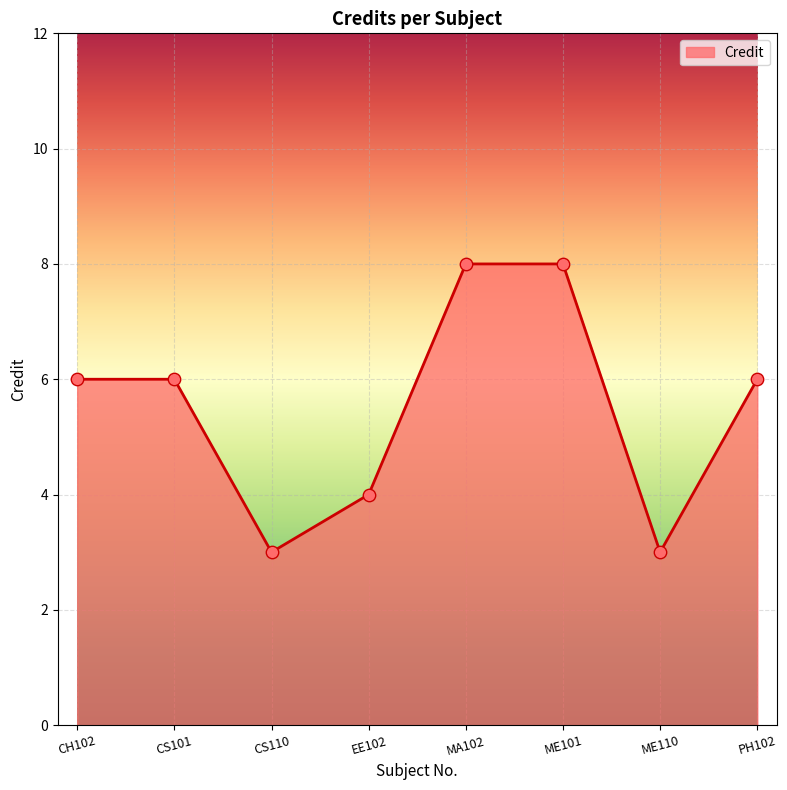

What is the change in value from CS101 to ME101?

+2